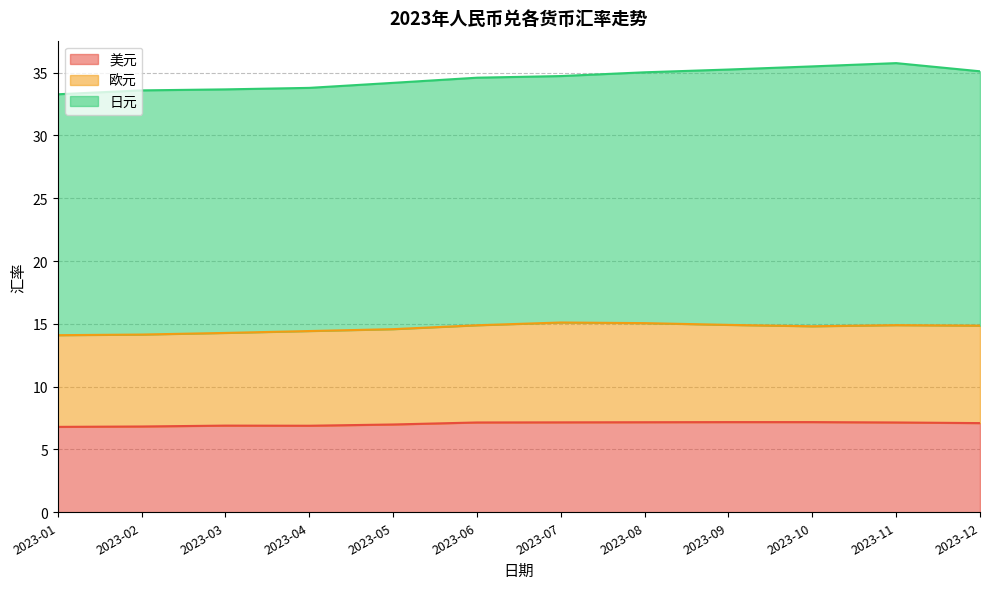

How many values in the 美元 series exceed 7?

7